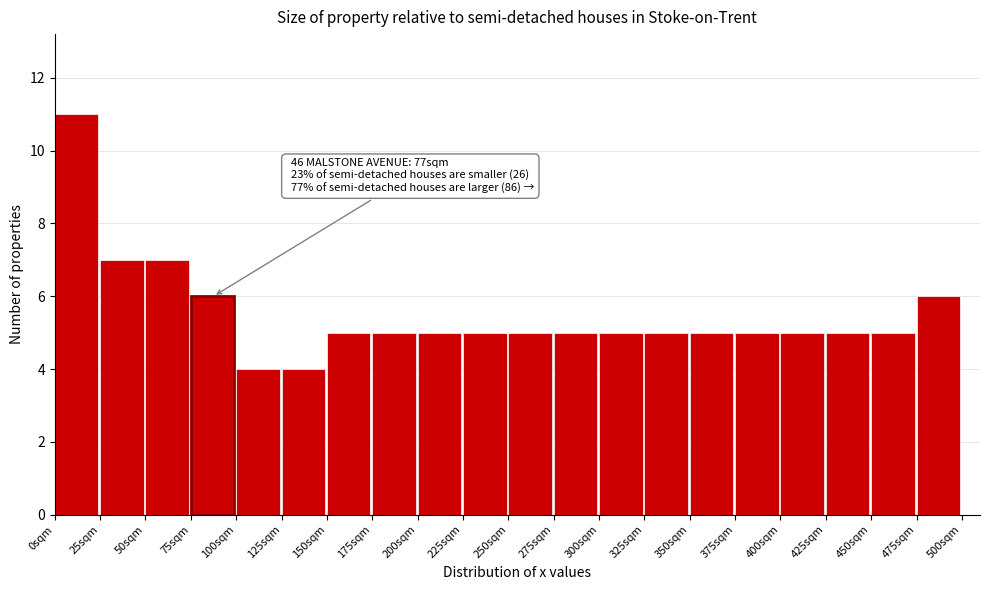

Over which range of the x-axis is the bar tallest?

0 to 25